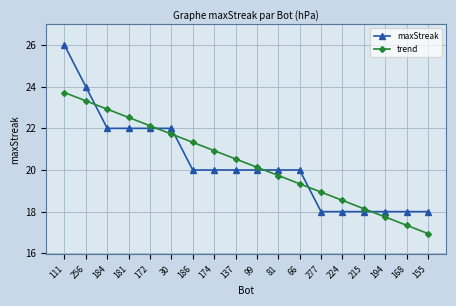

Does the chart display data point markers on the line(s)?

Yes